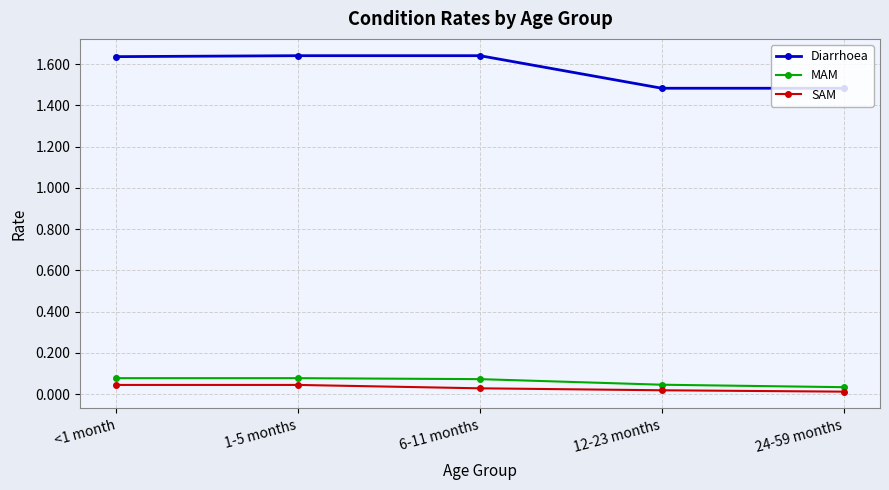

What is the minimum value for Diarrhoea?

1.5